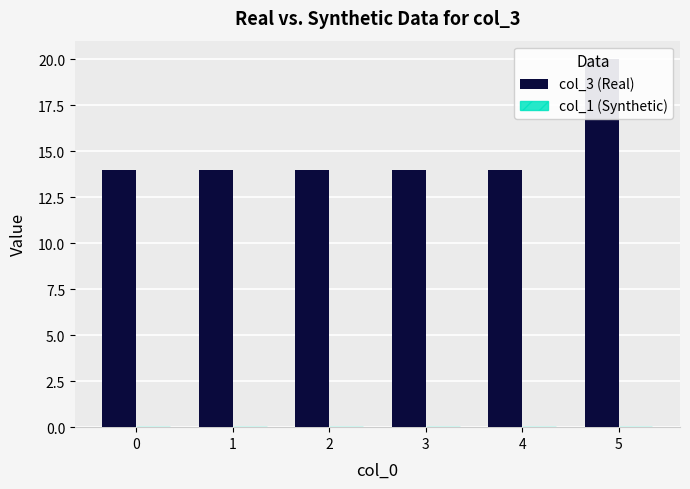

What is the spread (max minus min) of values at 5?

20